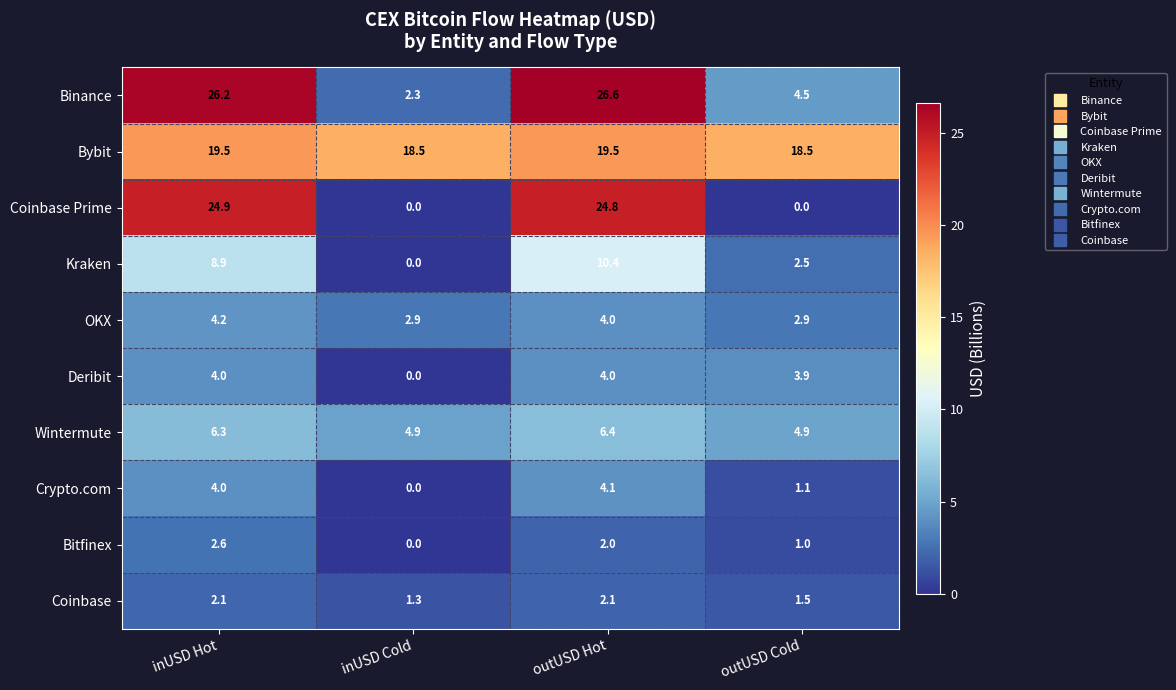

Is it true that Bybit equals 19.5 at inUSD Hot?

True